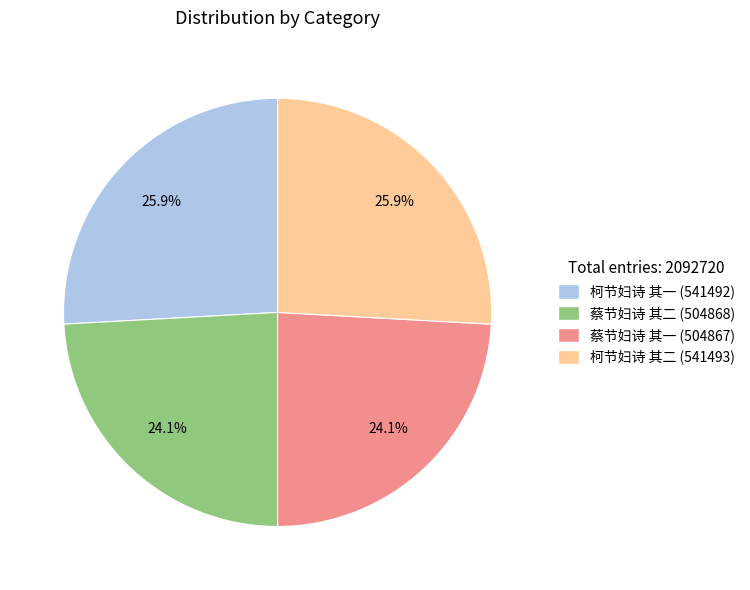

Is the sum of 柯节妇诗 其一 and 柯节妇诗 其二 greater than half?

Yes